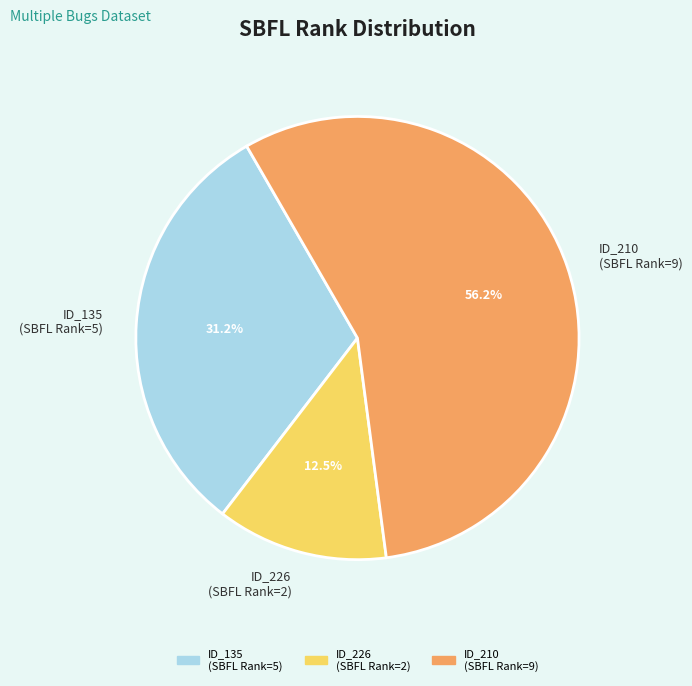

To the nearest percent, what is the difference between the largest and smallest slice percentages?

44%